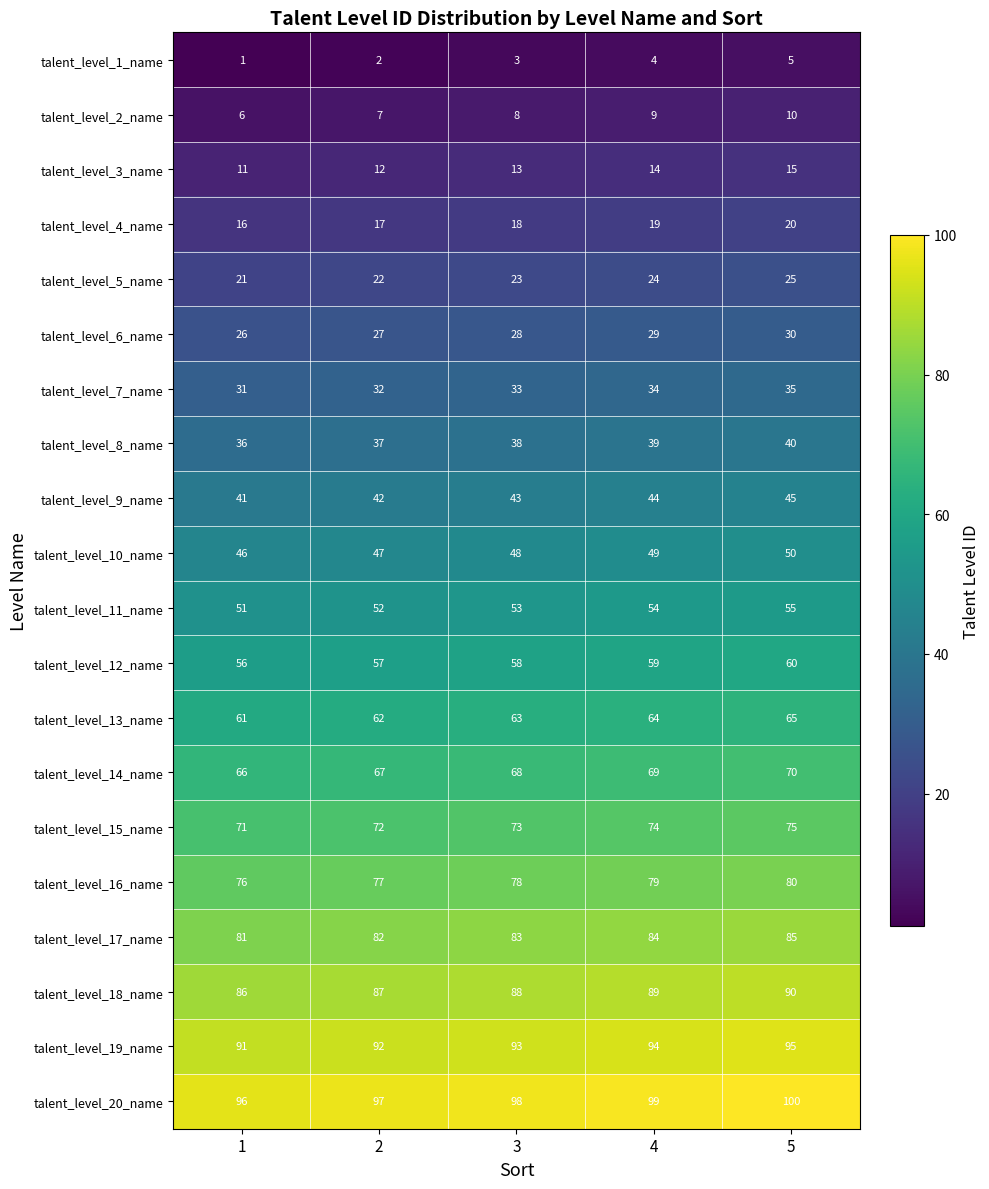

What is the average value of the talent_level_9_name series?

43